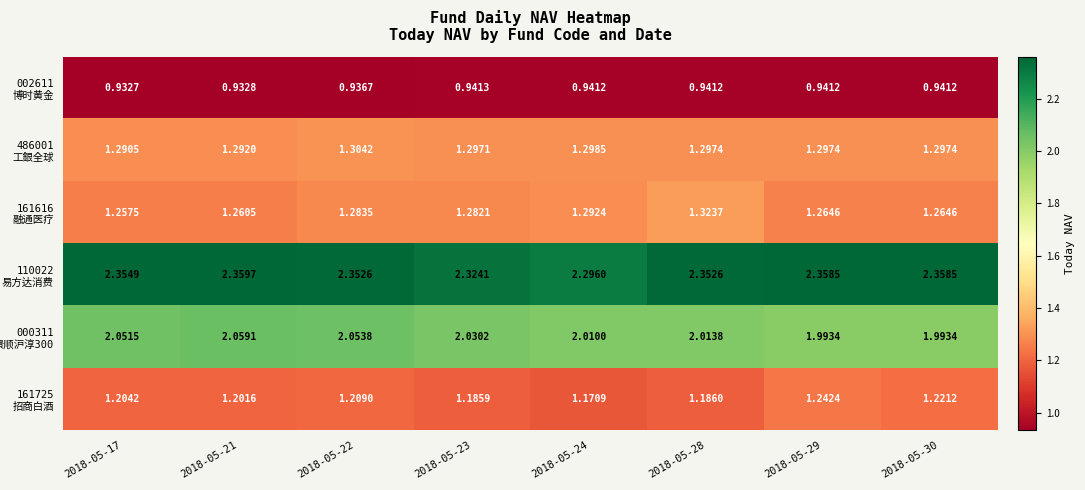

At which category is the sum across all series the highest?

2018-05-22